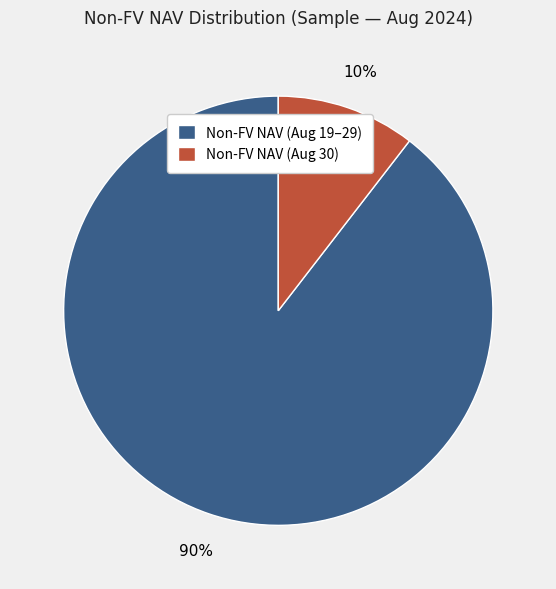

What is the largest slice in the pie chart?

Non-FV NAV (Aug 19–29)